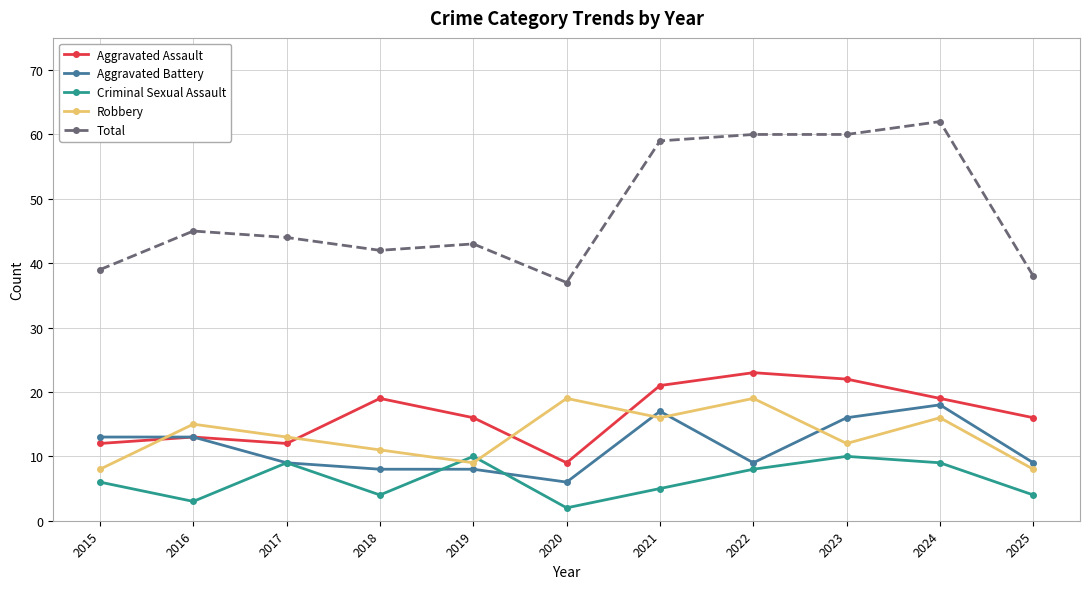

True or false: Criminal Sexual Assault has a value of 9 at 2017.

True